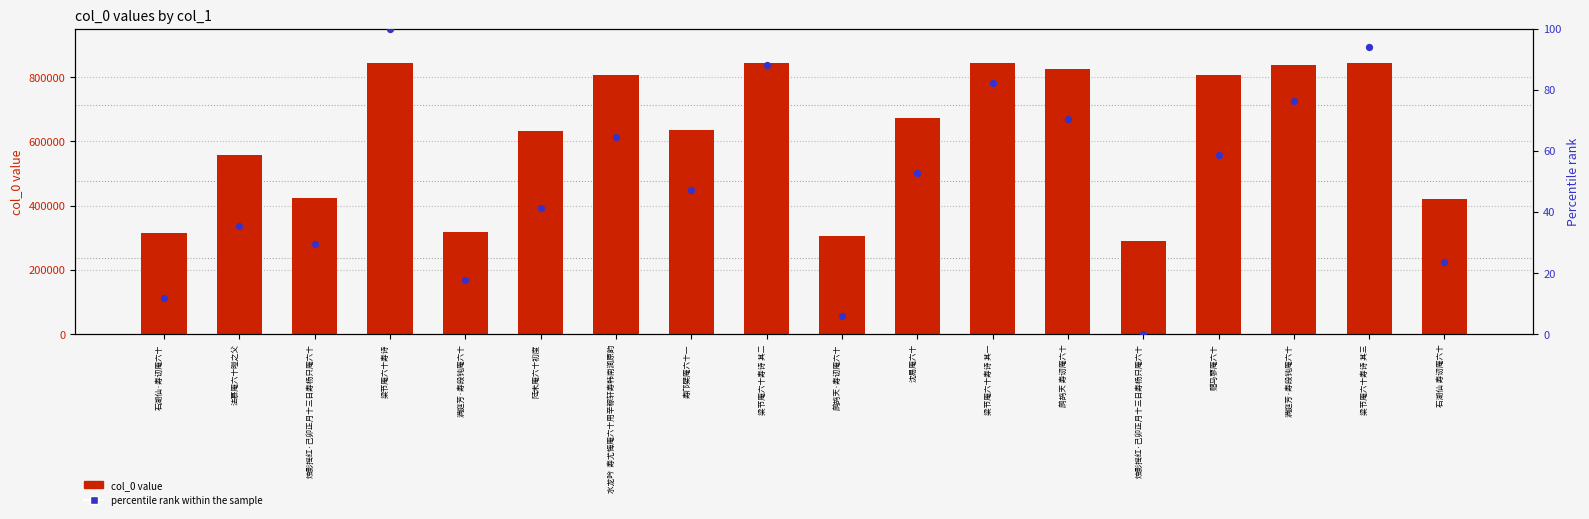

Which series has the largest total across all categories?

col_0 value